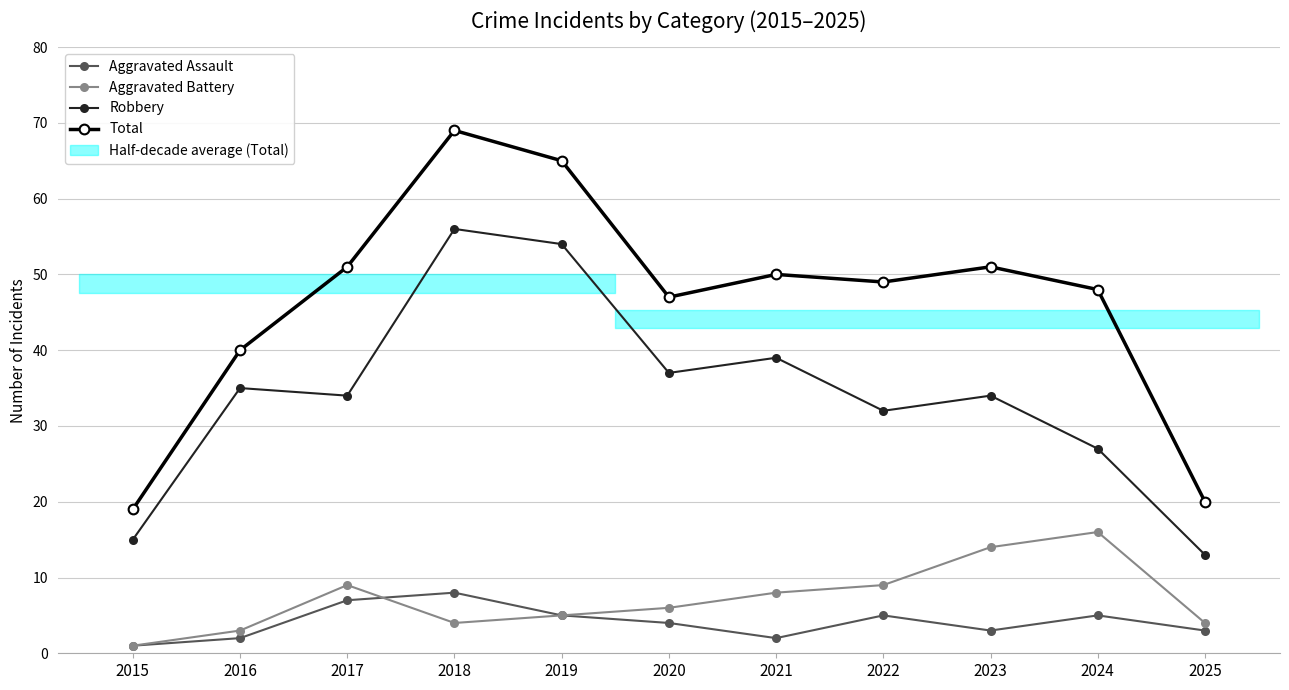

Between 2017 and 2016, which is larger?

2017